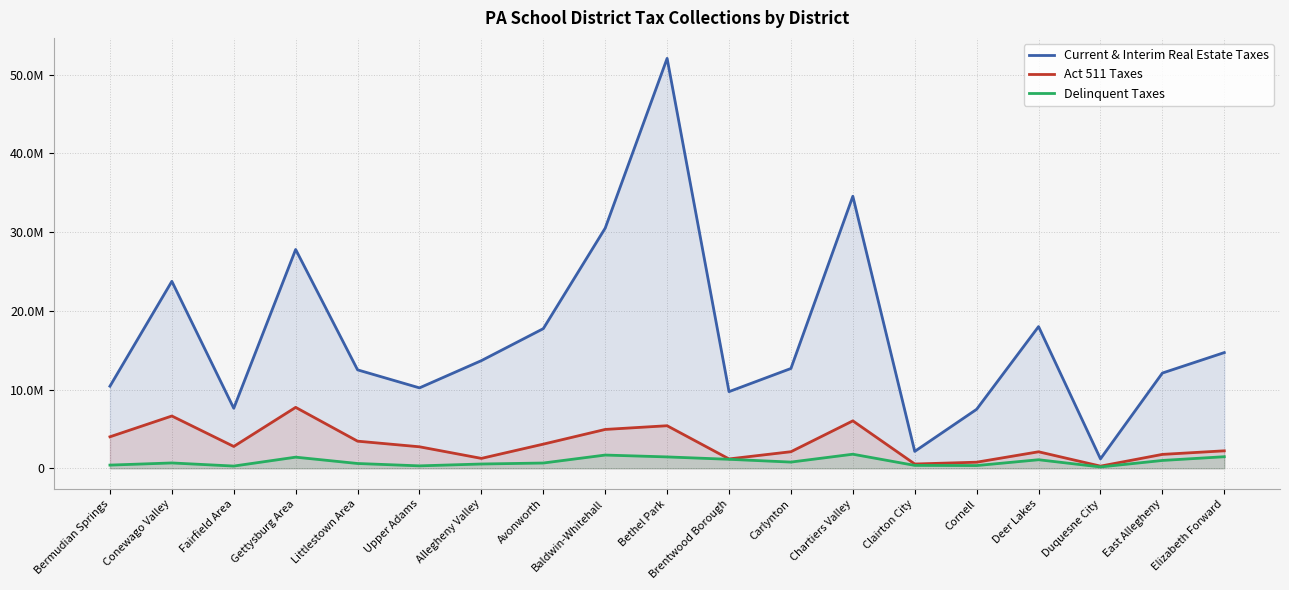

How many interior local valleys does the Delinquent Taxes series have?

5